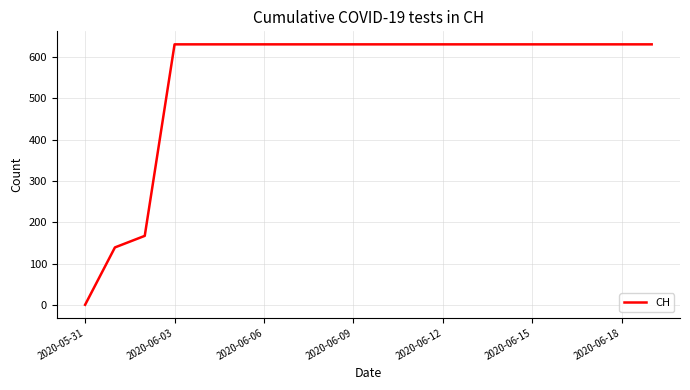

What is the maximum value shown in the chart?

631